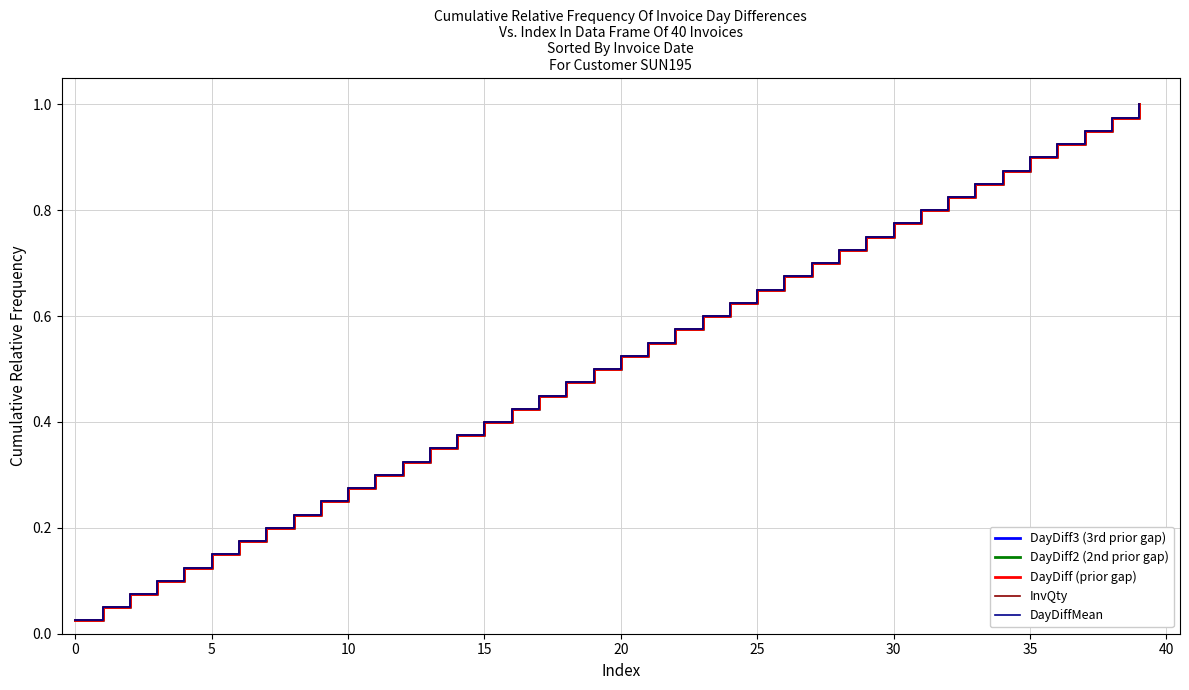

At which category does the chart reach its peak across all series?

39